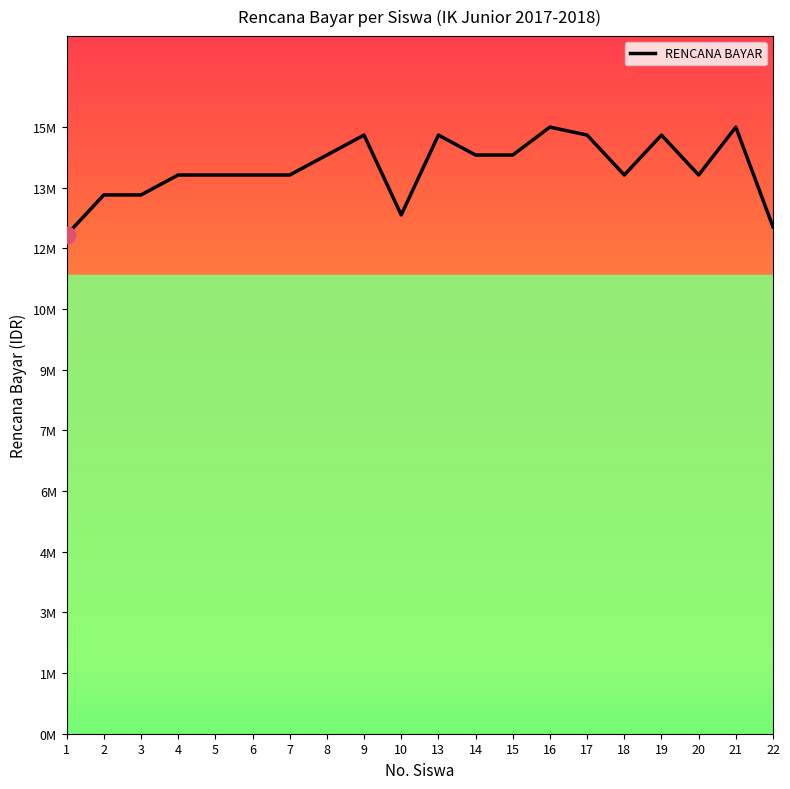

What is the difference between the maximum and minimum values?

2700000